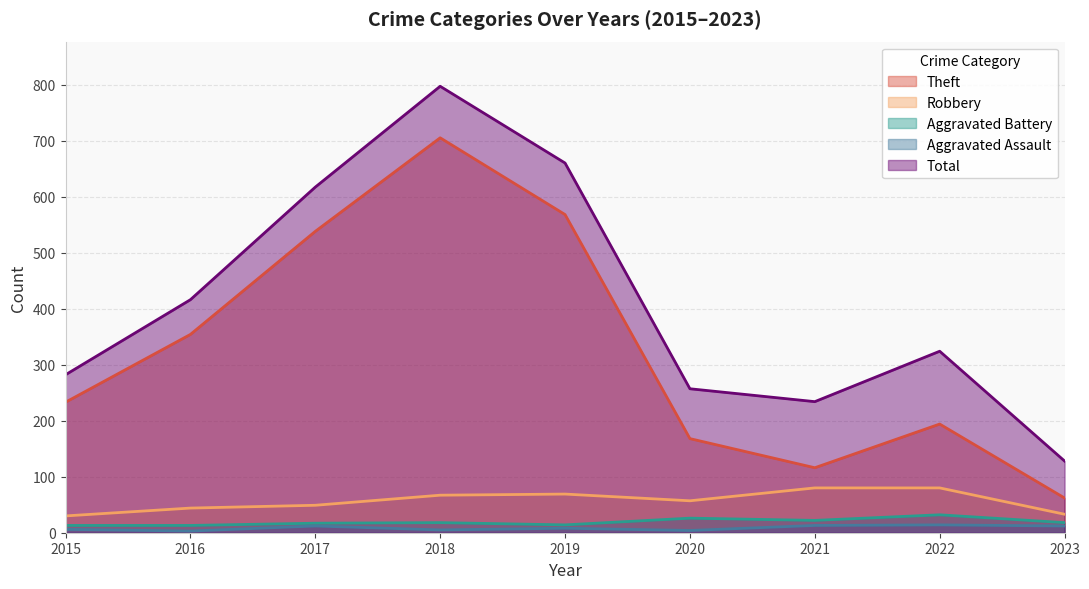

What is the total value across all series at 2016?

830